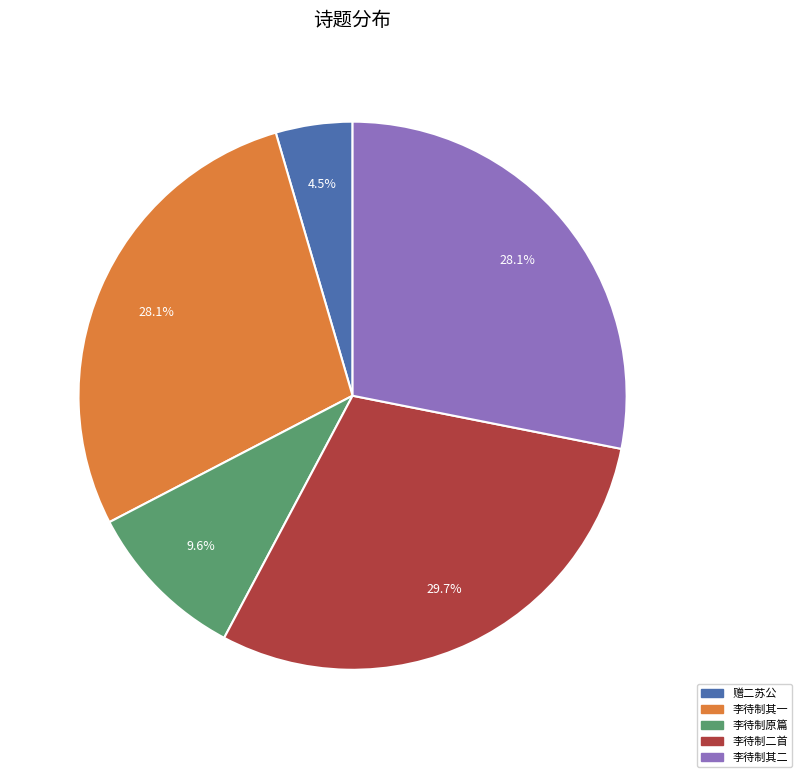

To the nearest percent, what is the average slice percentage?

20%